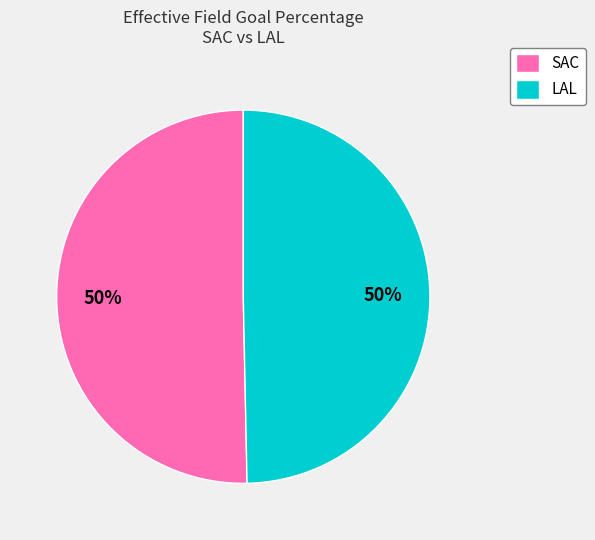

To the nearest percent, what percentage of the pie is SAC?

50%